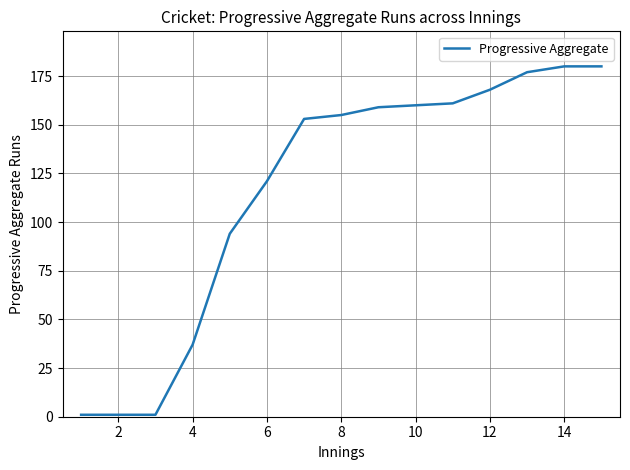

What is the greatest value displayed?

180